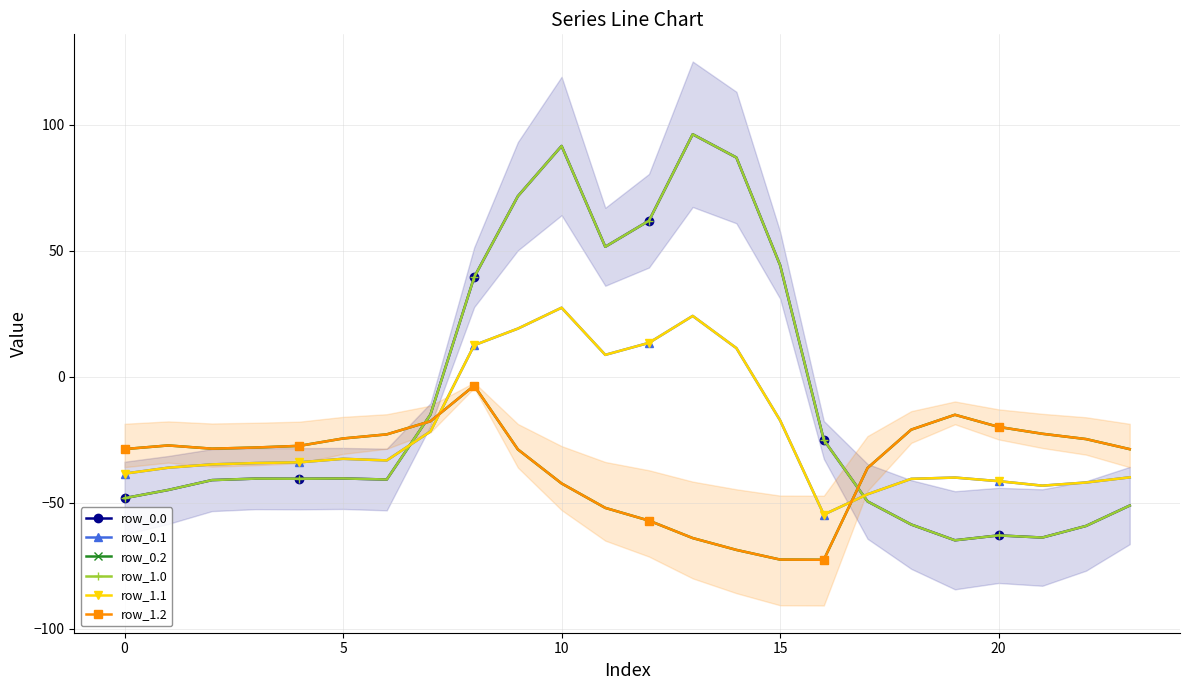

List the series in order of their peak value, highest first.

row_0.0, row_1.0, row_0.1, row_1.1, row_0.2, row_1.2